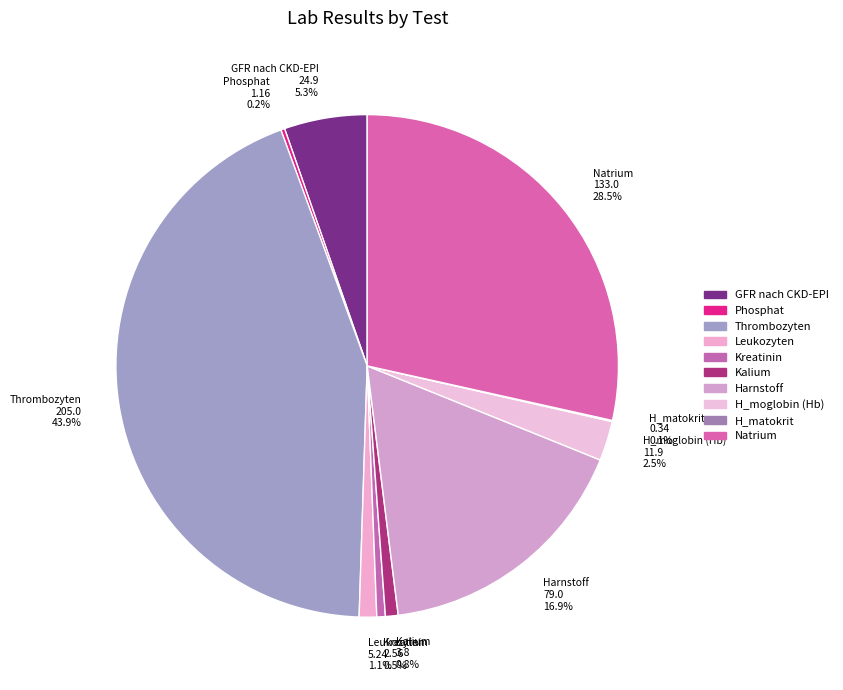

How many segments does this pie chart have?

10